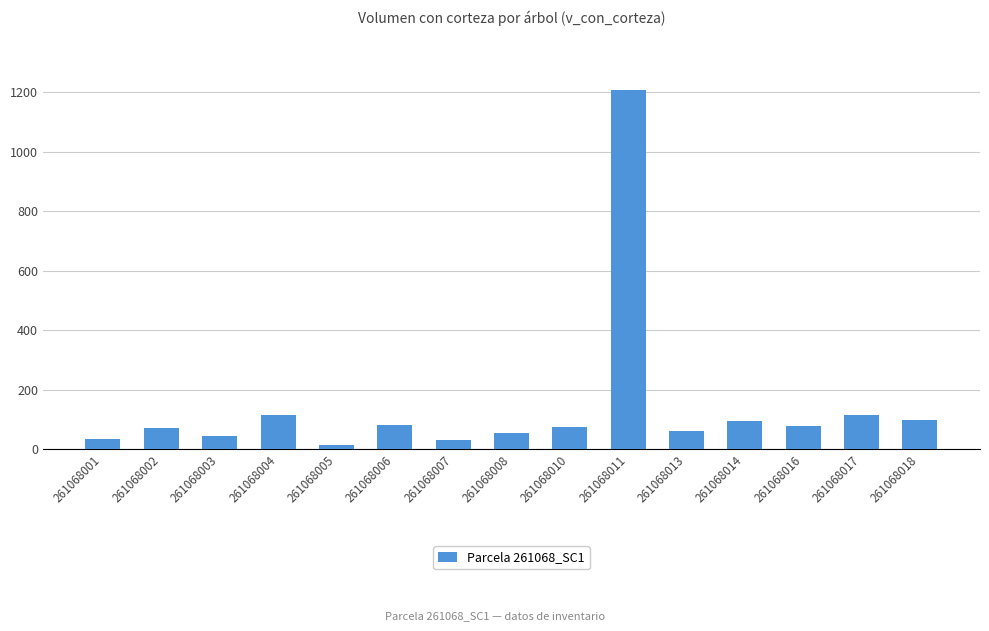

The chart shows a value of 34.4 at 261068001. True or false?

True